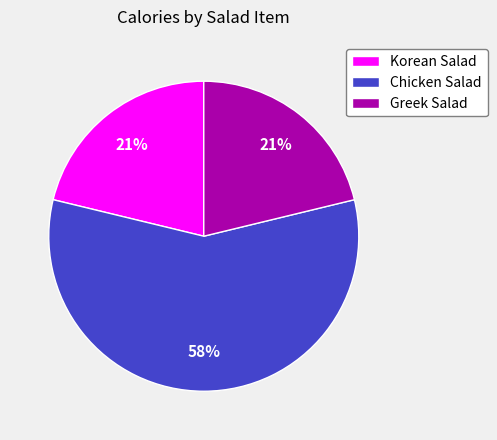

Is there a majority slice in this chart?

Yes